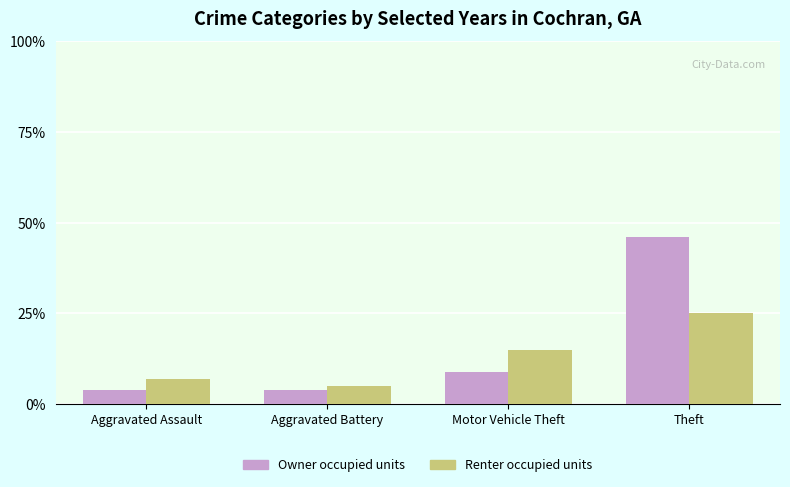

Count the Renter occupied units values in the range 7 to 25.

3